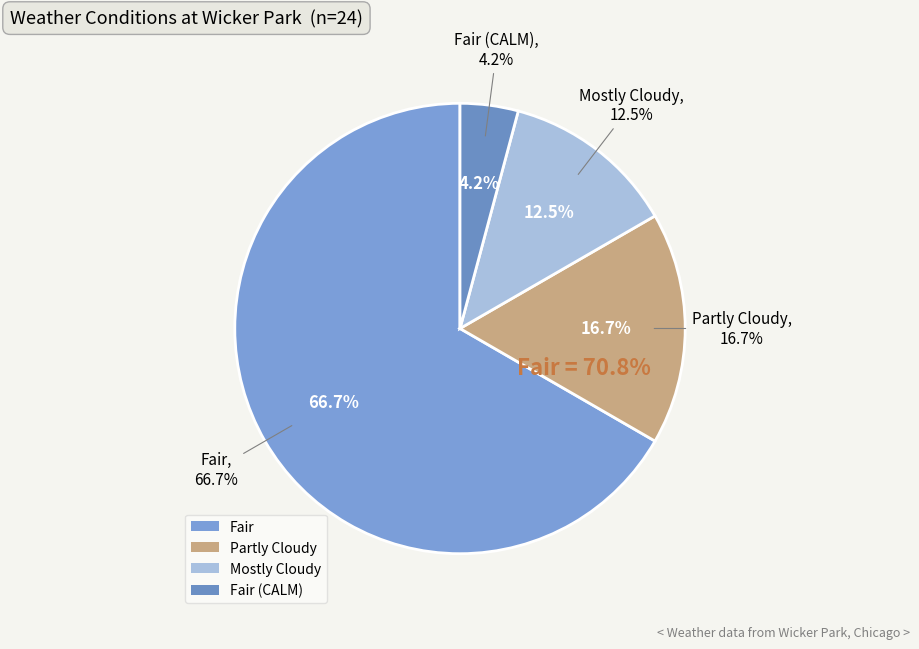

Which slice is the smallest?

Fair (Calm)